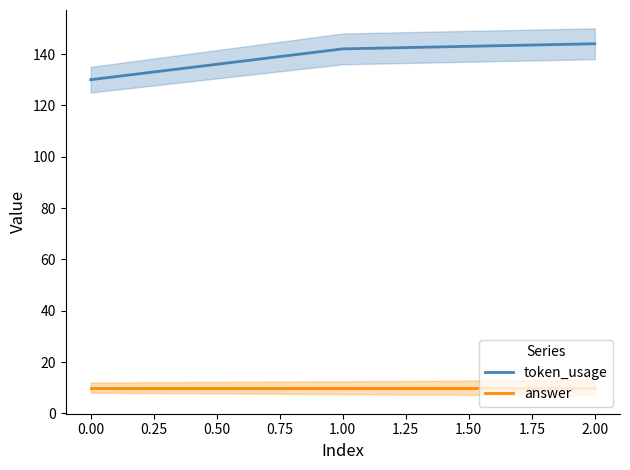

Is the value of token_usage at 0.00 greater than the value of answer at 0.00?

Yes